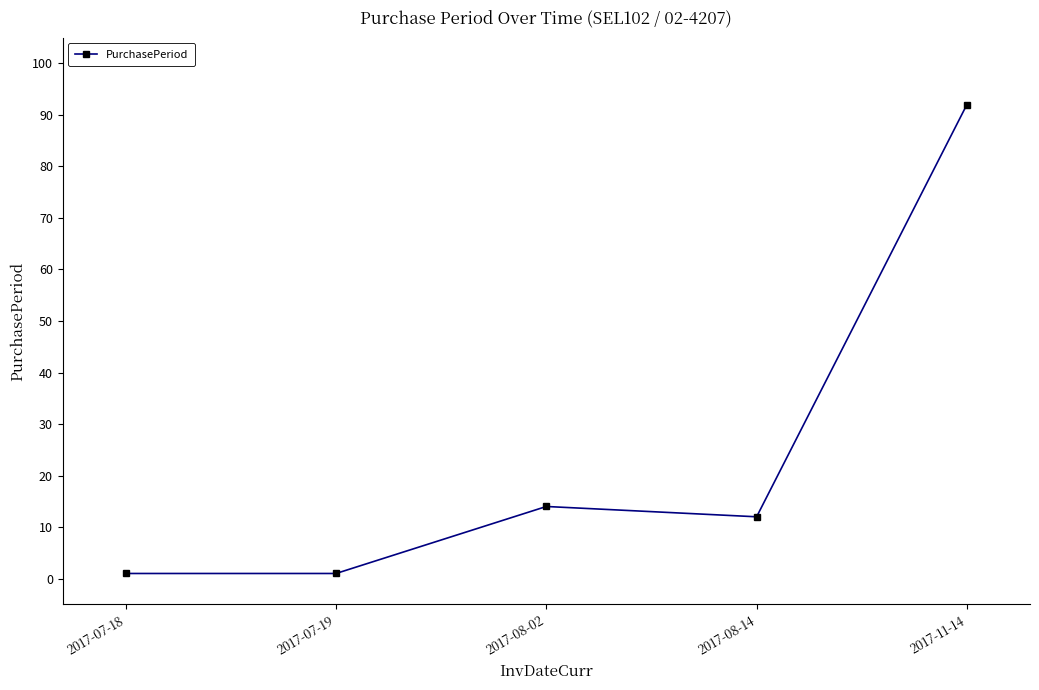

What is the sum of the values at 2017-08-14 and 2017-07-19?

13